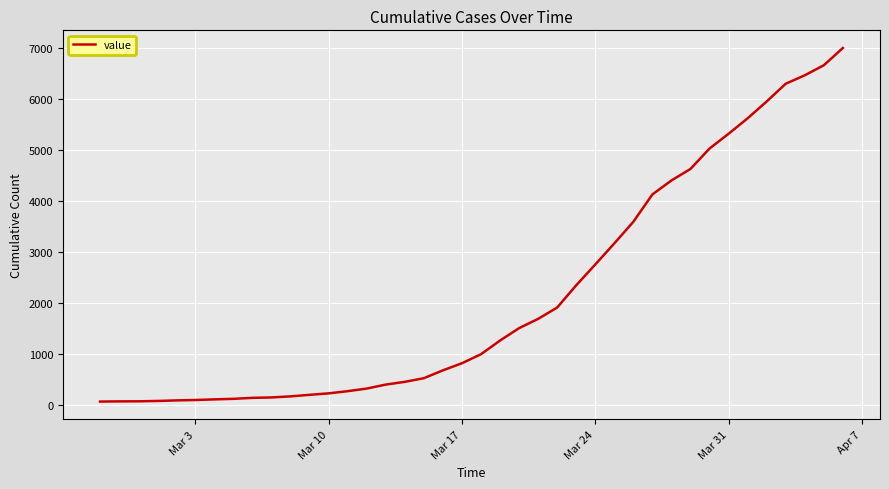

What is the greatest value displayed?

6994